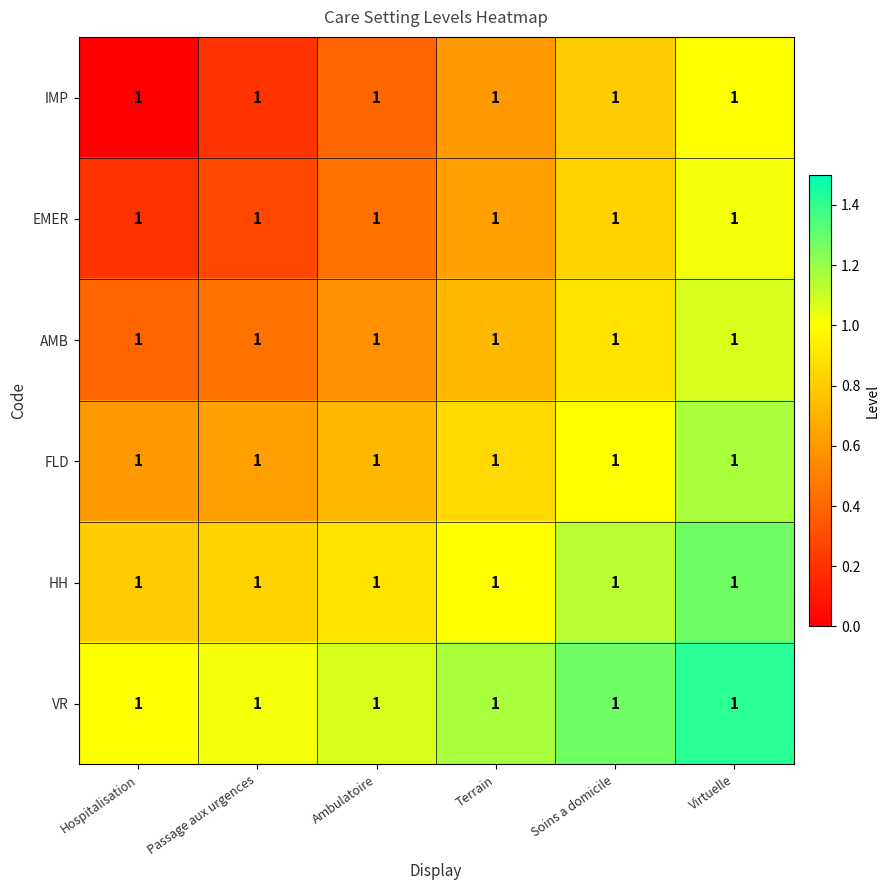

At which label does HH reach its peak?

Virtuelle